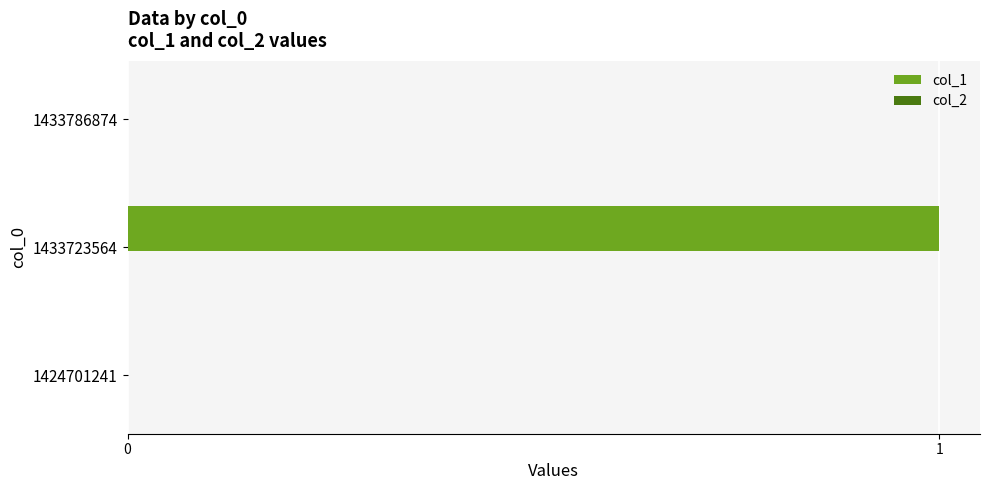

Which has a higher value, 1433786874 or 1433723564?

1433723564